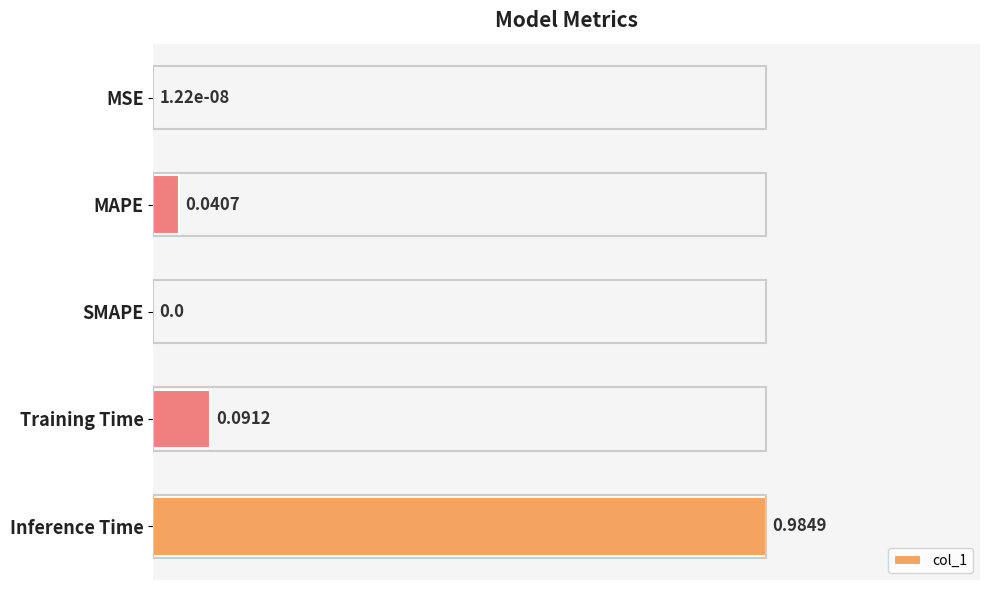

Does the chart contain stacked bars?

No